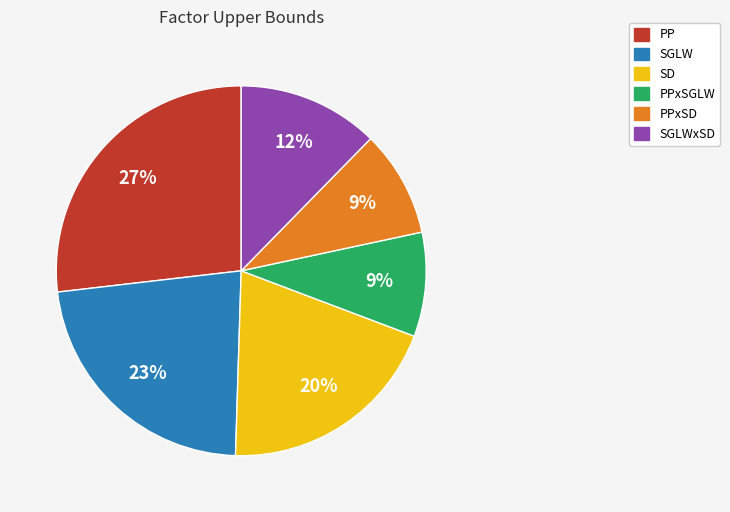

To the nearest percent, what is the average slice percentage?

17%